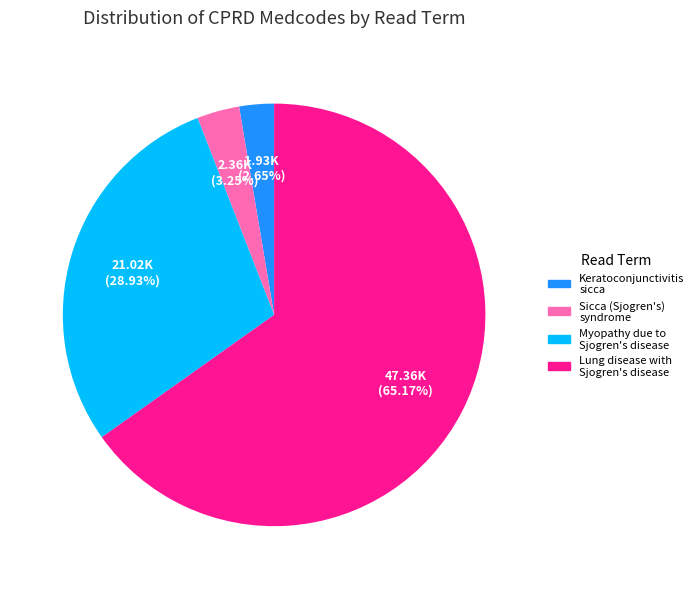

Which slice is the largest?

Lung disease with Sjogren's disease